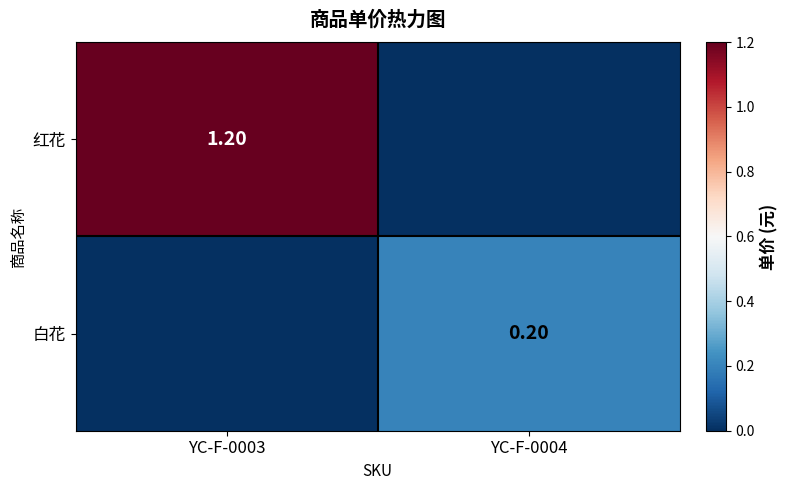

The value of 红花 at YC-F-0003 is 1.2. True or false?

True